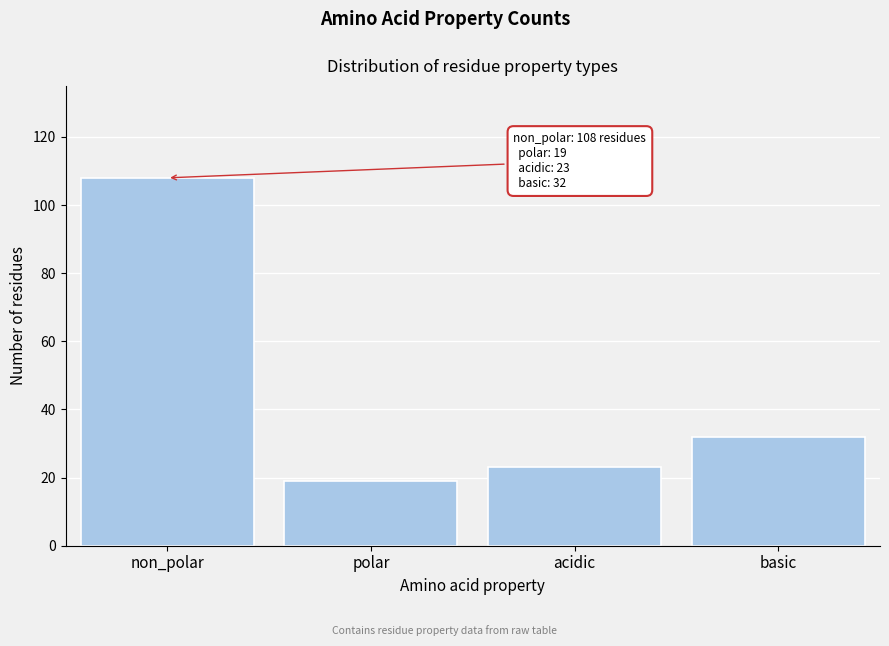

Reading right to left, extract all data points from this chart.

basic=32	acidic=23	polar=19	non_polar=108